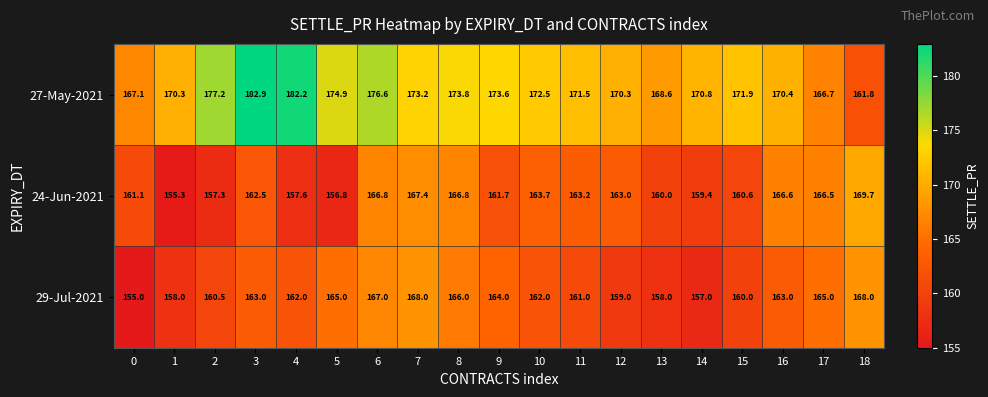

The value of 29-Jul-2021 at 3 is 163.0. True or false?

True